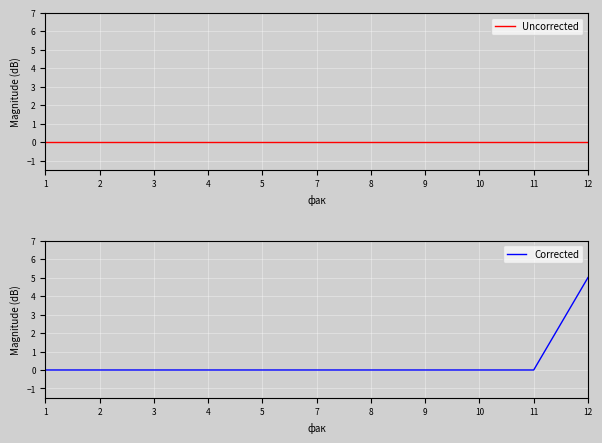

At how many categories does at least one series exceed 0?

1